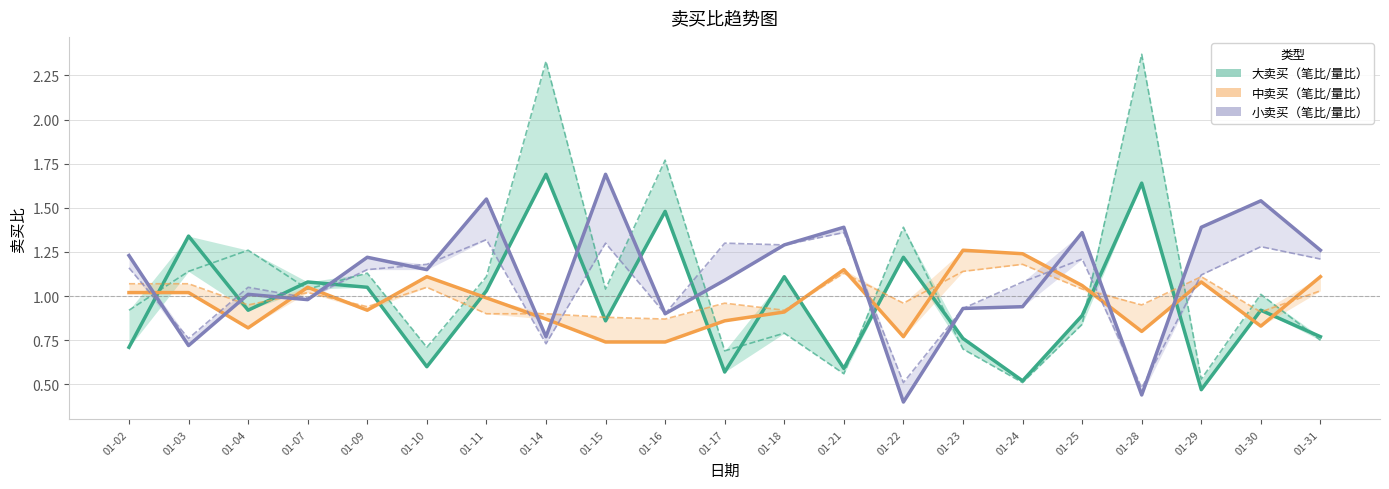

Which series has the widest spread of values?

大卖买（笔比/量比） 量比